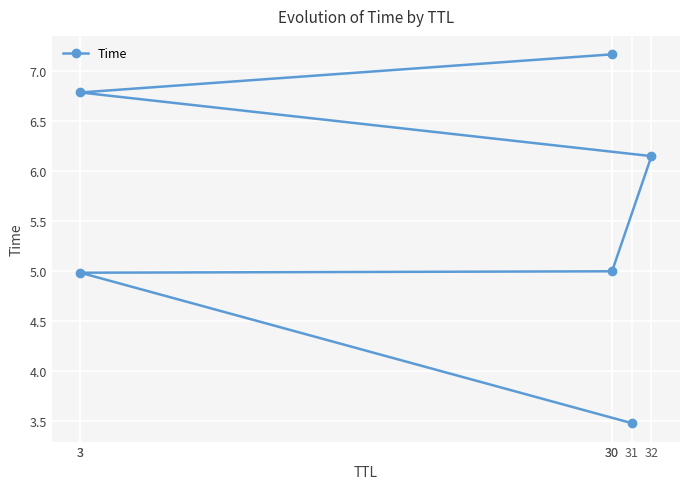

Is it true that the value at 3 is 4.5?

False